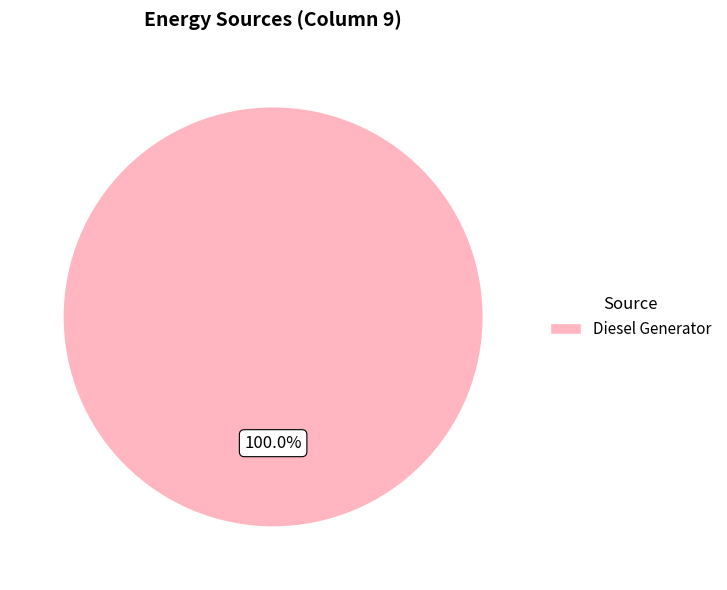

Rank the categories by value from highest to lowest.

Diesel Generator